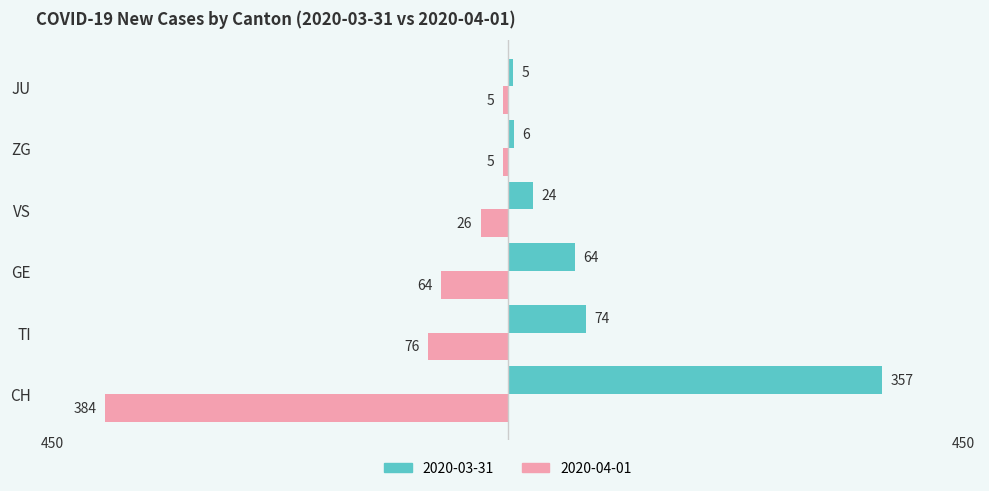

What is the greatest value displayed?

357